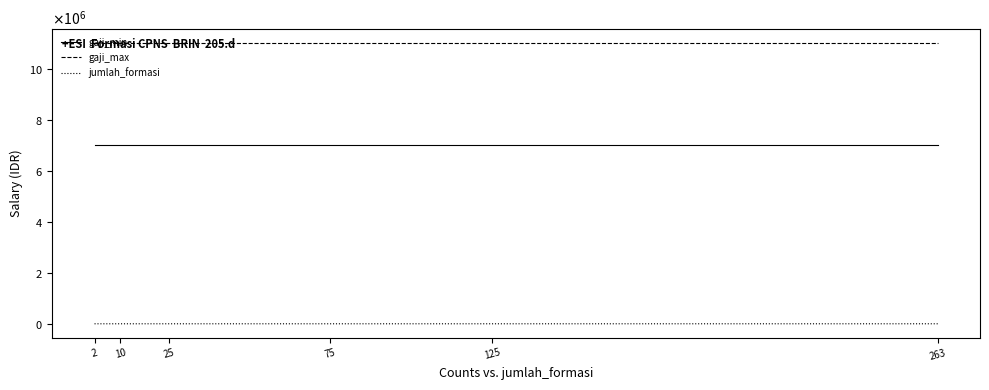

At how many categories does at least one series exceed 2812877?

6